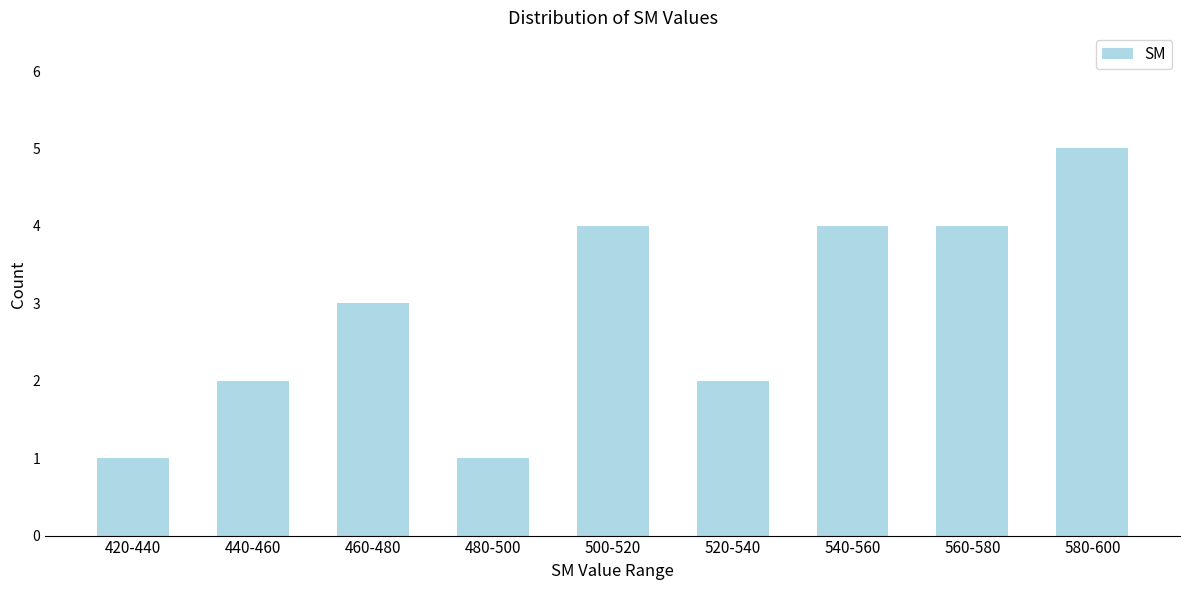

Reading right to left, transcribe all the data shown in this chart.

5	4	4	2	4	1	3	2	1